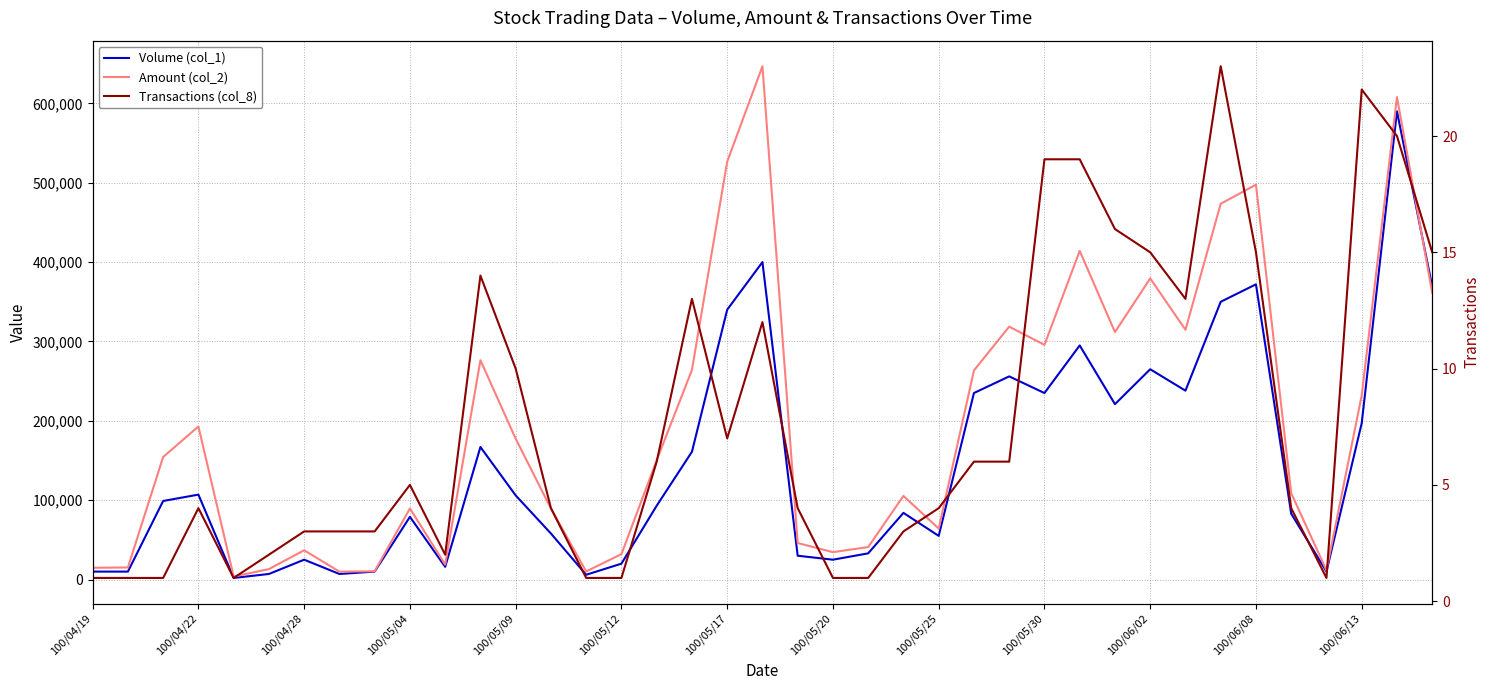

What are all the series names shown in the legend?

Volume (col_1), Amount (col_2), Transactions (col_8)